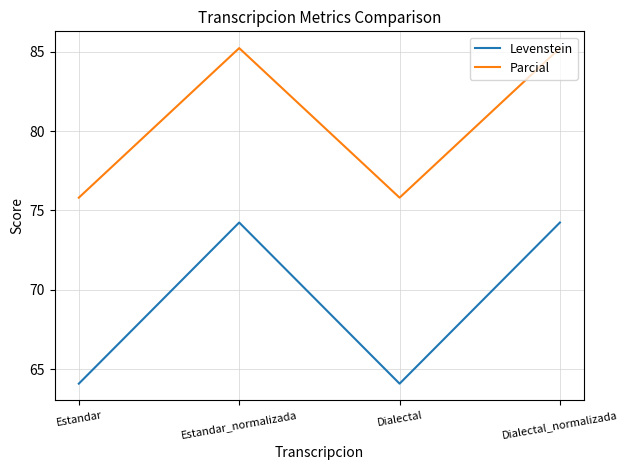

True or false: Levenstein and Parcial intersect in this chart.

False